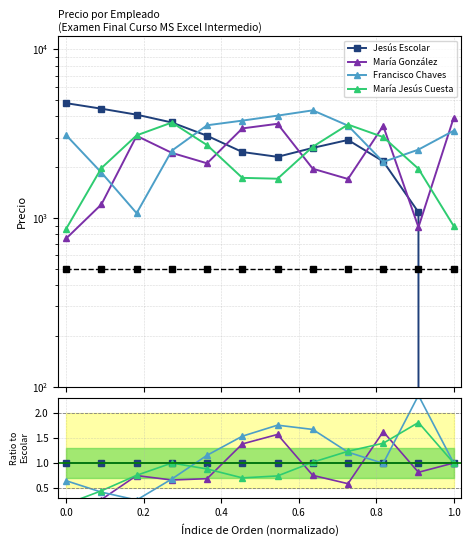

At how many categories does at least one series exceed 274?

12